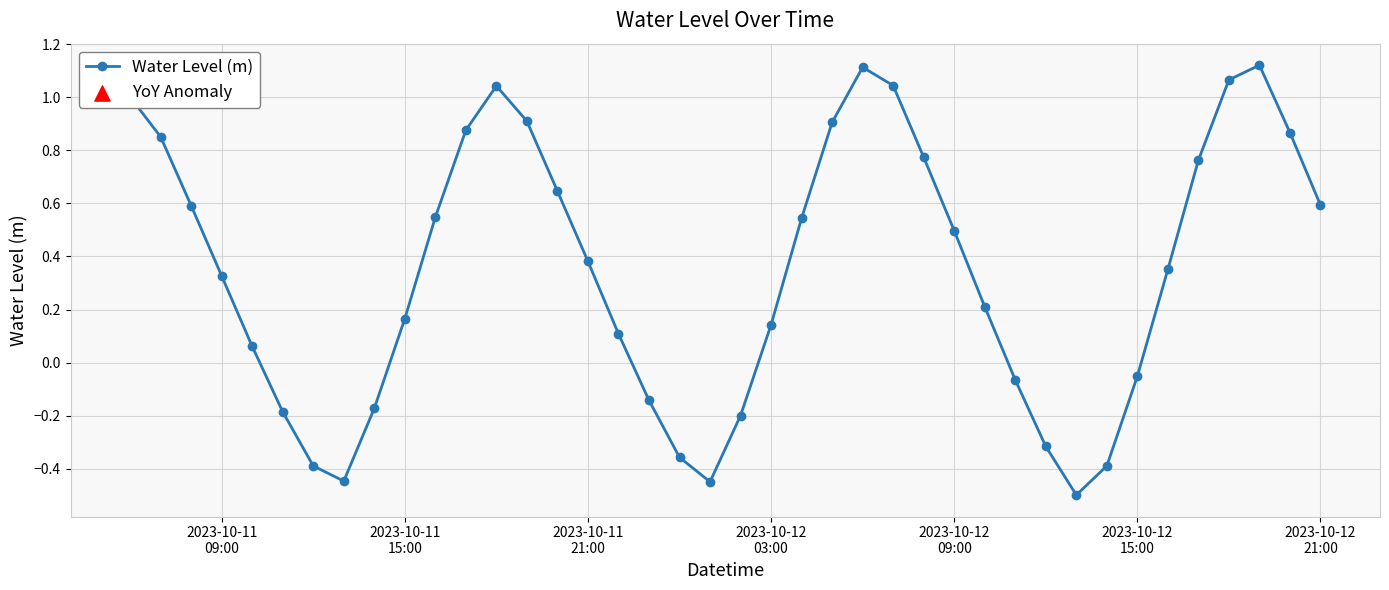

How many points are lower than both their immediate neighbors (excluding endpoints)?

3